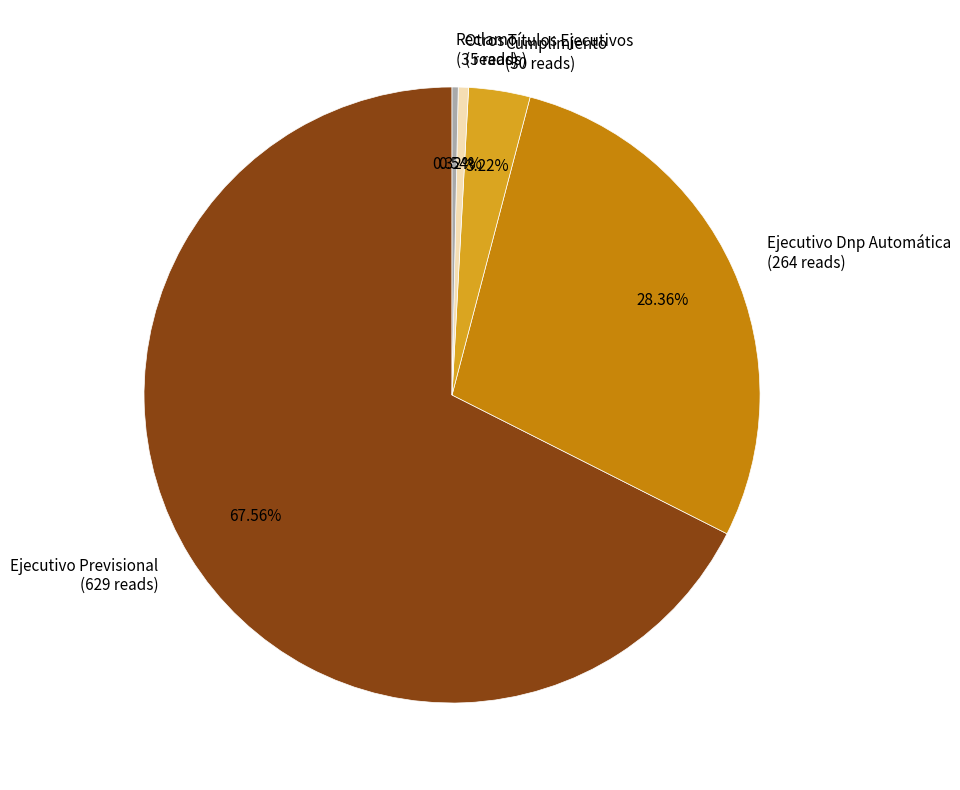

Does any single category account for the majority?

Yes